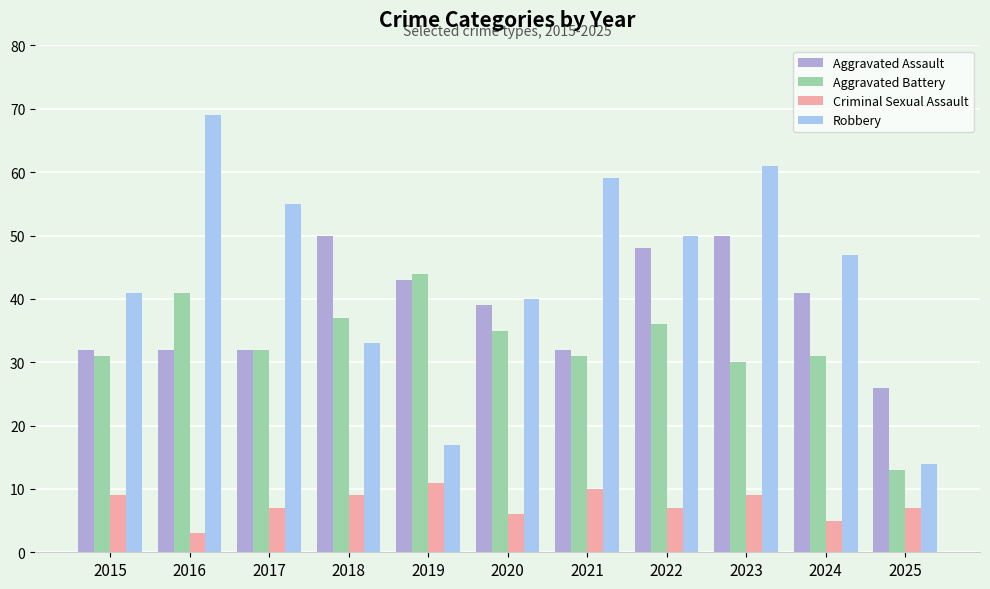

Which series changed the most between 2016 and 2023?

Aggravated Assault